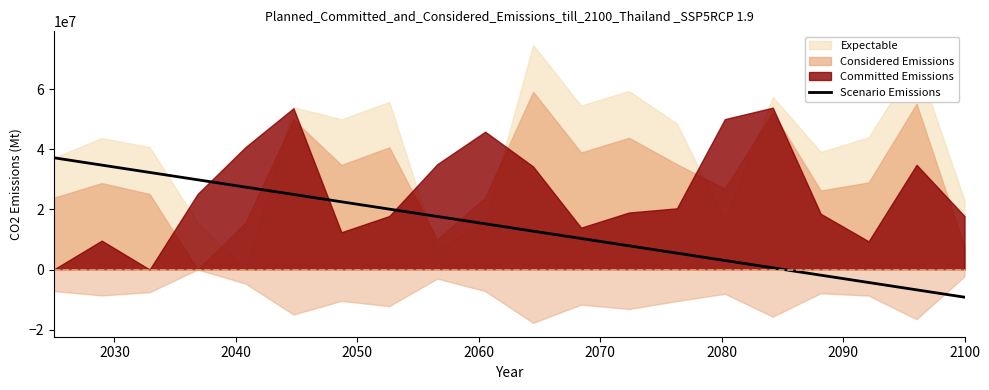

True or false: there are more than 1 points higher than both neighbors.

False